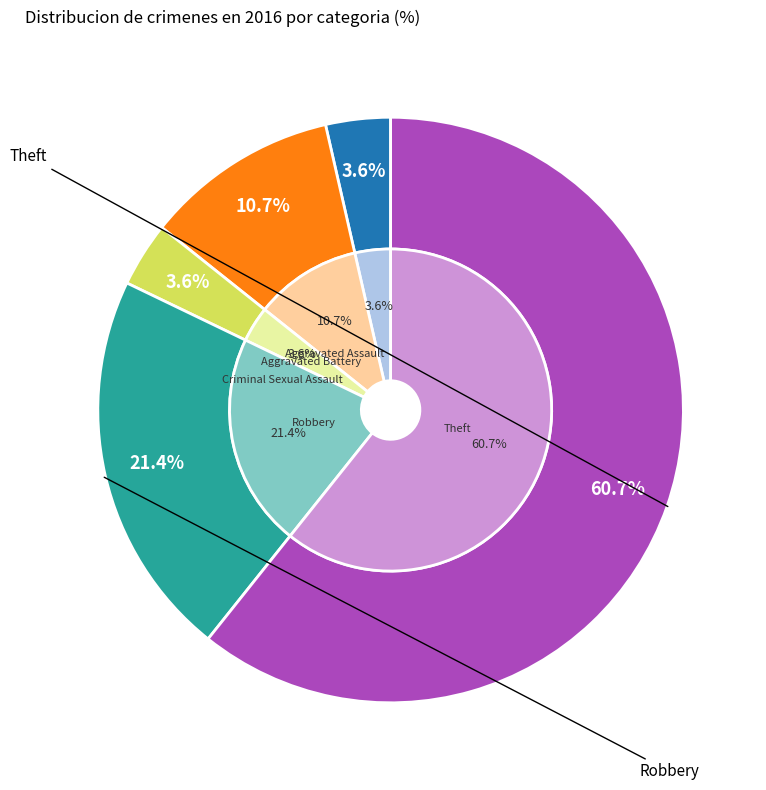

The Aggravated Assault slice represents 4% of the pie. True or false?

True